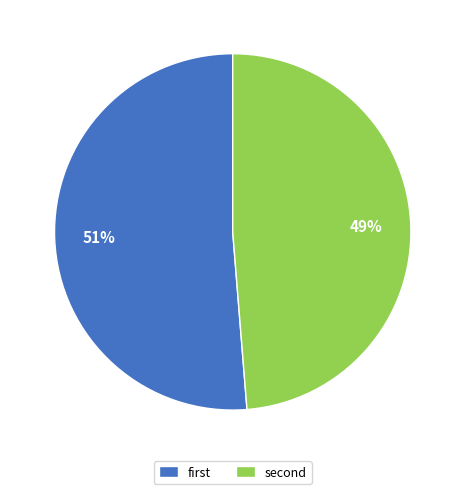

Is there a majority slice in this chart?

Yes